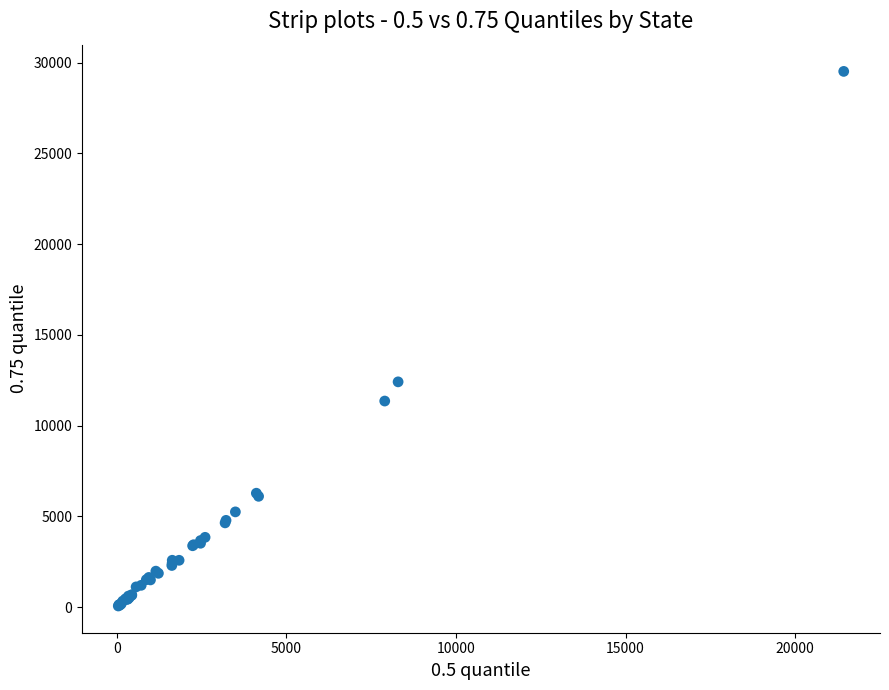

What Y value in the scatter plot is closest to 14792?

12414.8